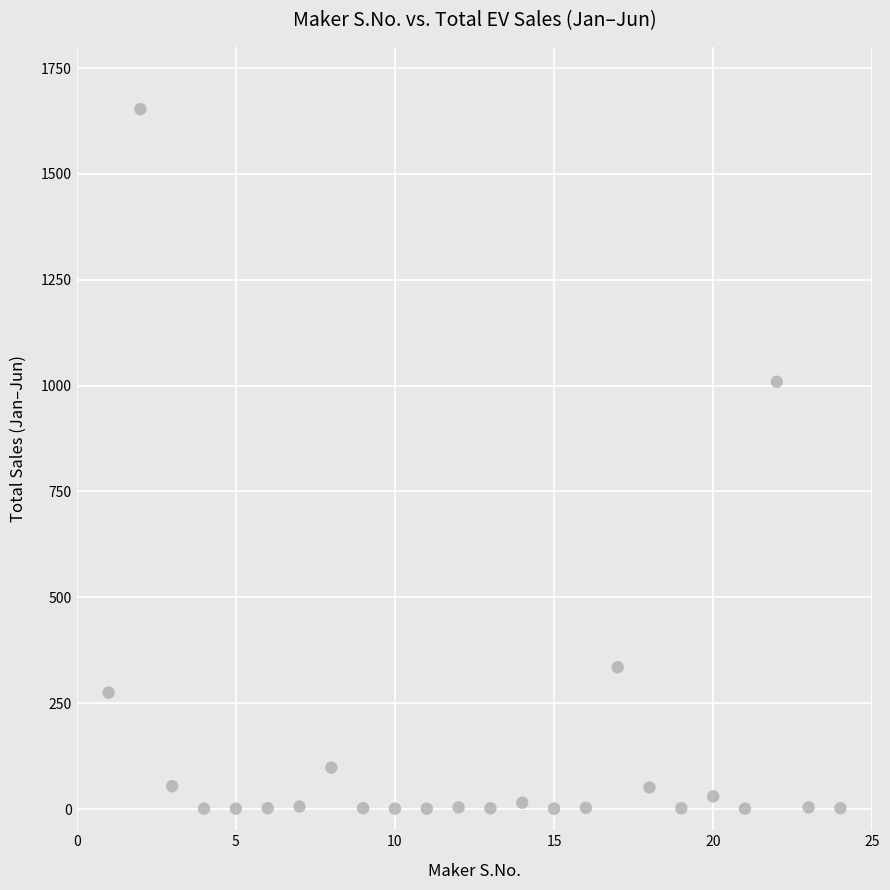

What is the range of X values (max minus min)?

23